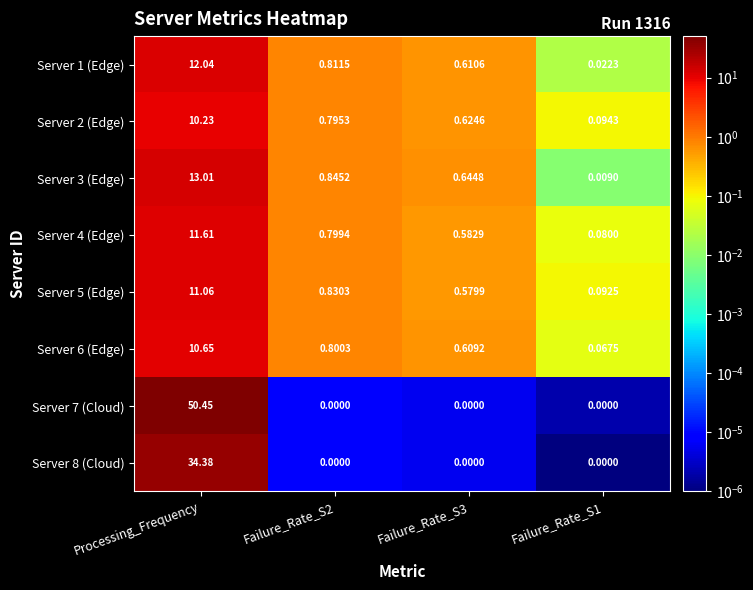

Which label corresponds to the largest value in the chart?

Processing_Frequency